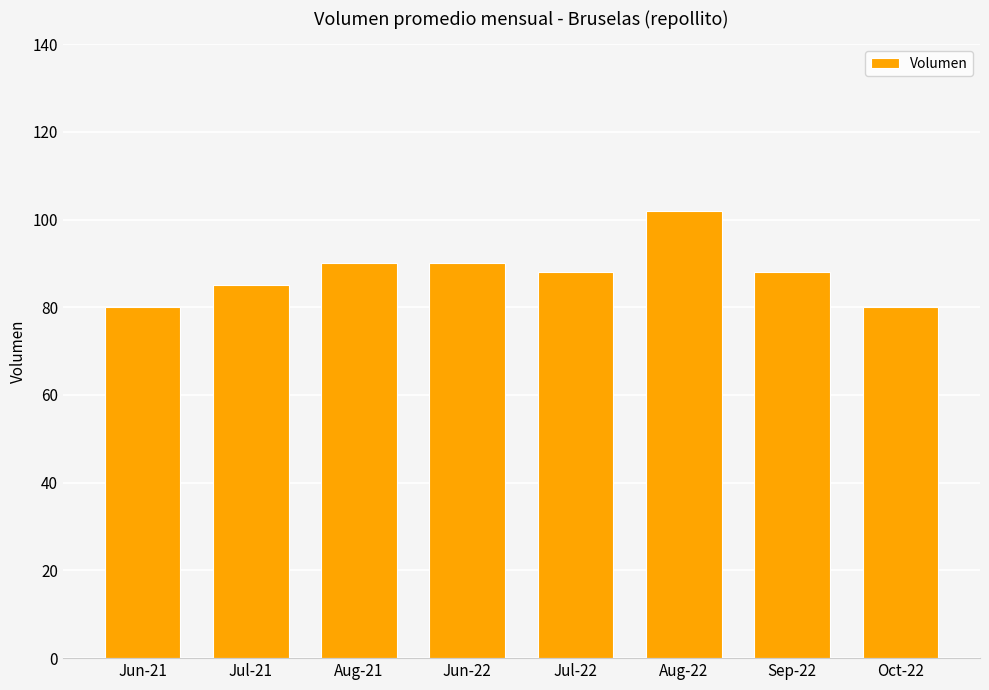

Which category has the highest value across all series?

Aug-22